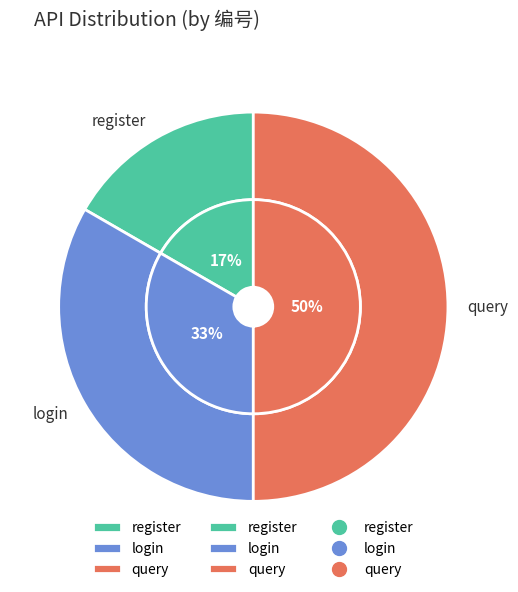

Count the number of slices in the pie.

3